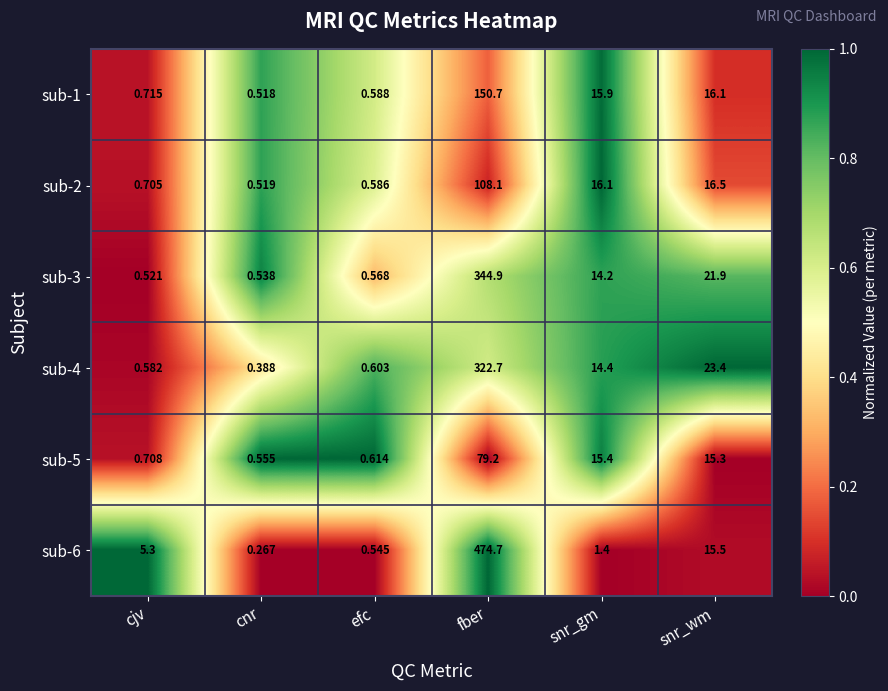

List the series in order of their peak value, highest first.

sub-6, sub-3, sub-4, sub-1, sub-2, sub-5